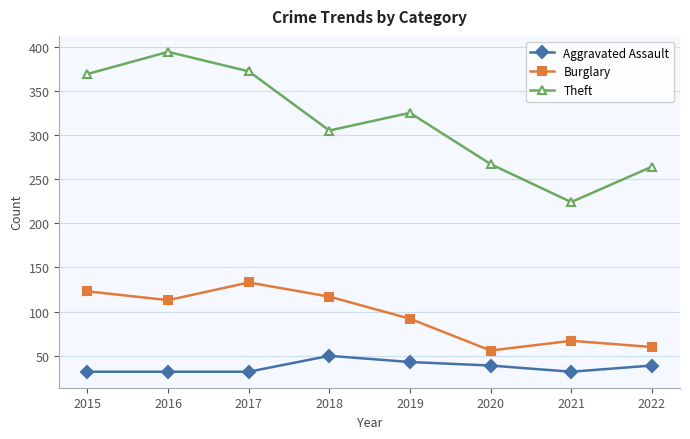

How many values in the Aggravated Assault series are below 39?

4